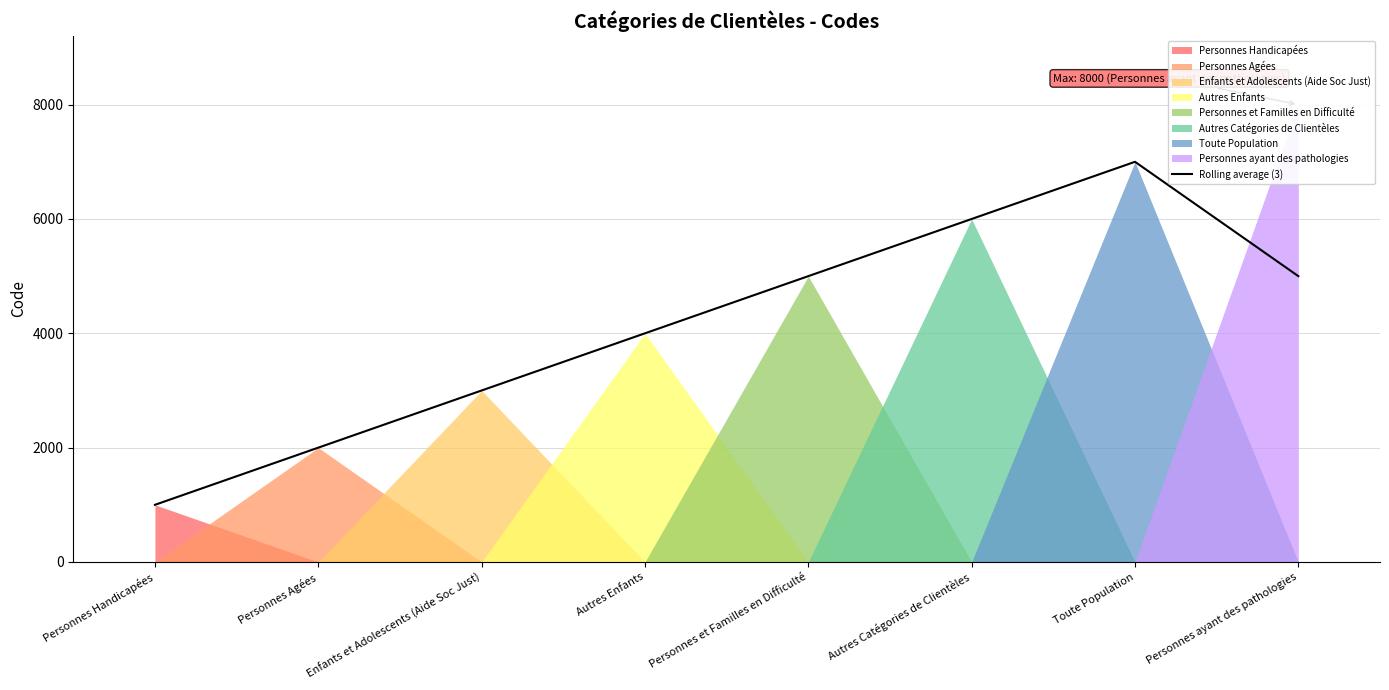

Where is the data nearest to the value 4000?

Autres Enfants